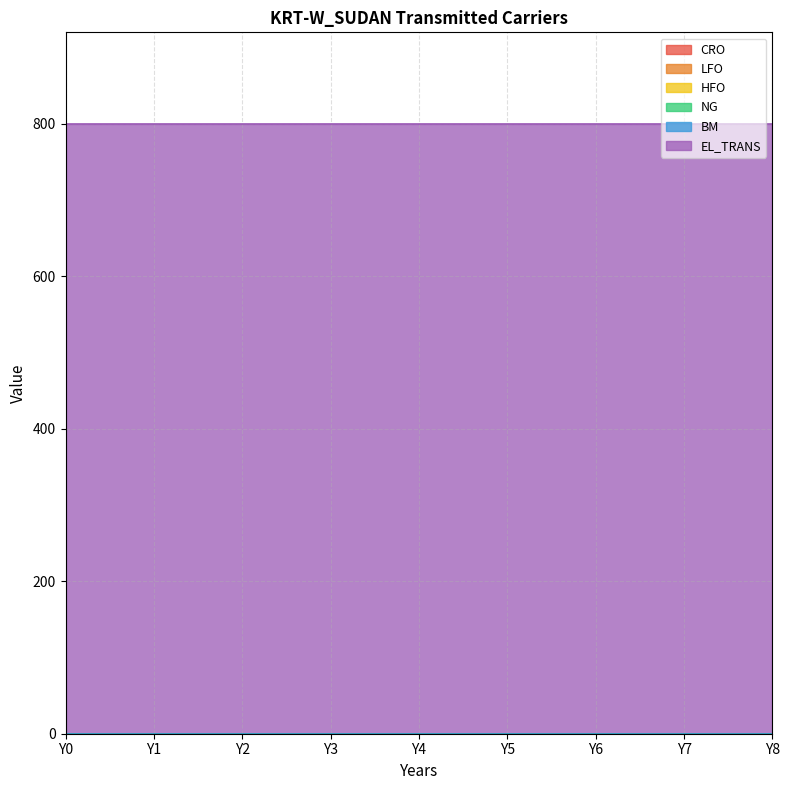

At how many categories does at least one series exceed 218?

9